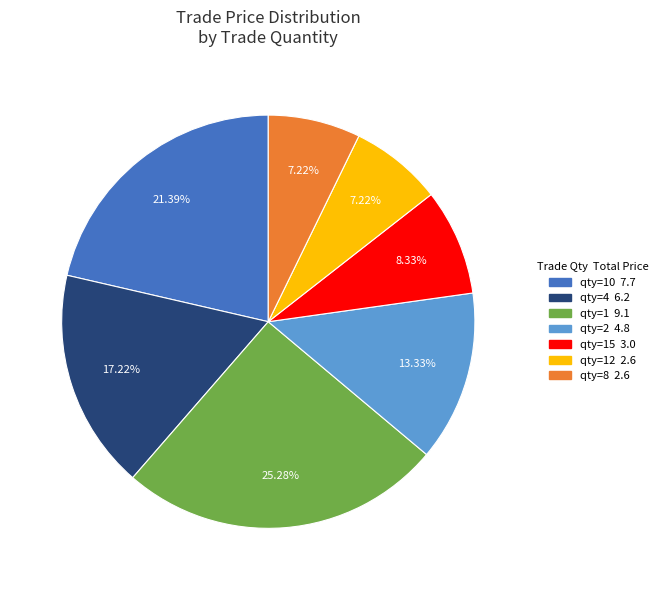

Is there a majority slice in this chart?

No